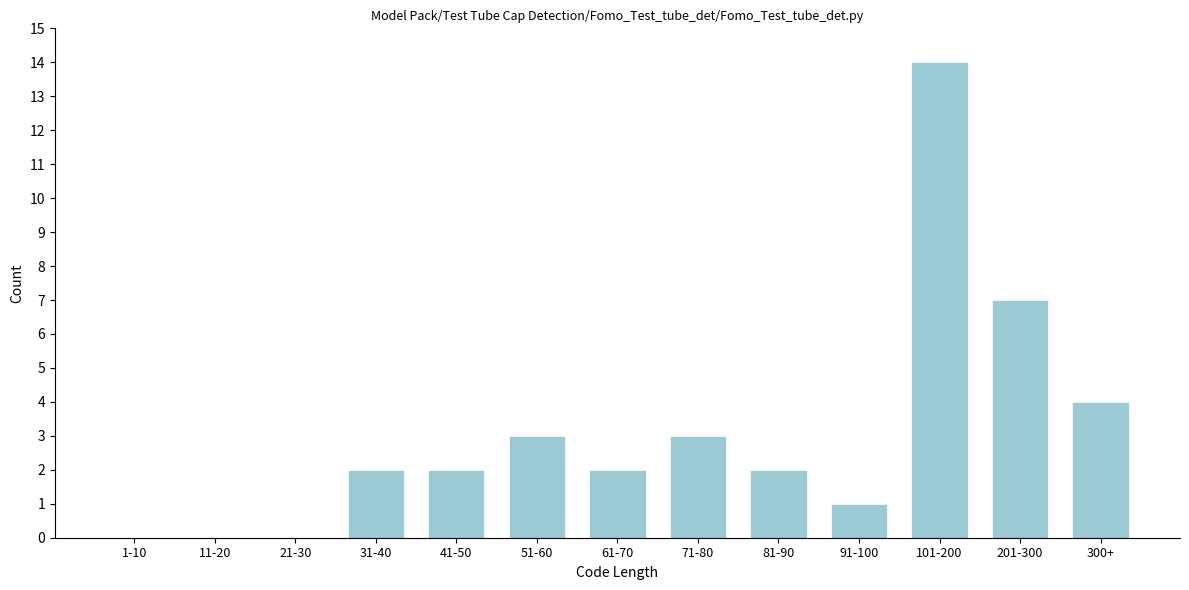

Reading left to right, list all the values displayed in this chart.

1-10=0	11-20=0	21-30=0	31-40=2	41-50=2	51-60=3	61-70=2	71-80=3	81-90=2	91-100=1	101-200=14	201-300=7	300+=4